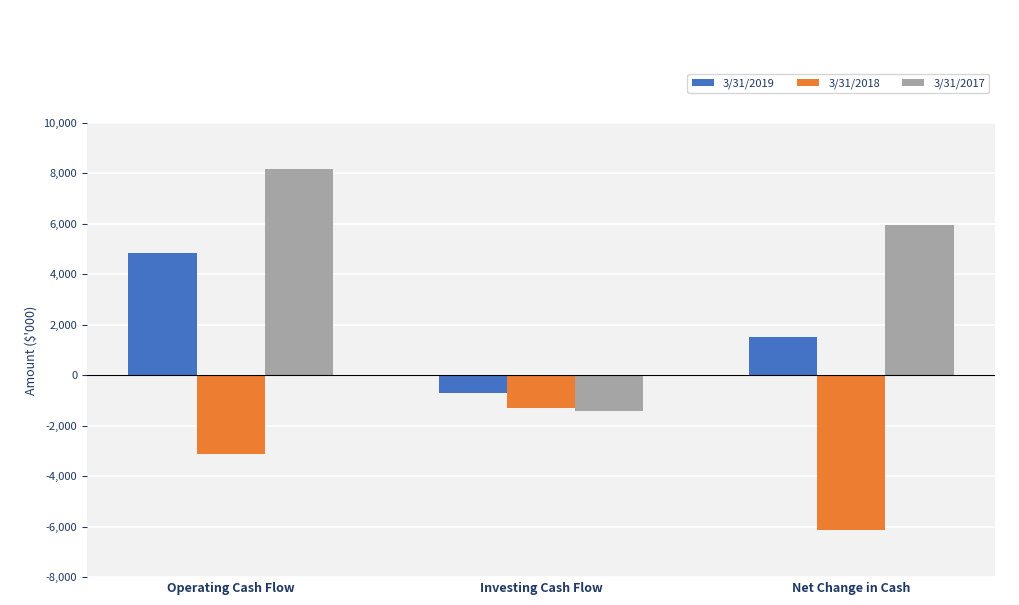

At which label is 3/31/2017 closest to 3388877?

Net Change in Cash